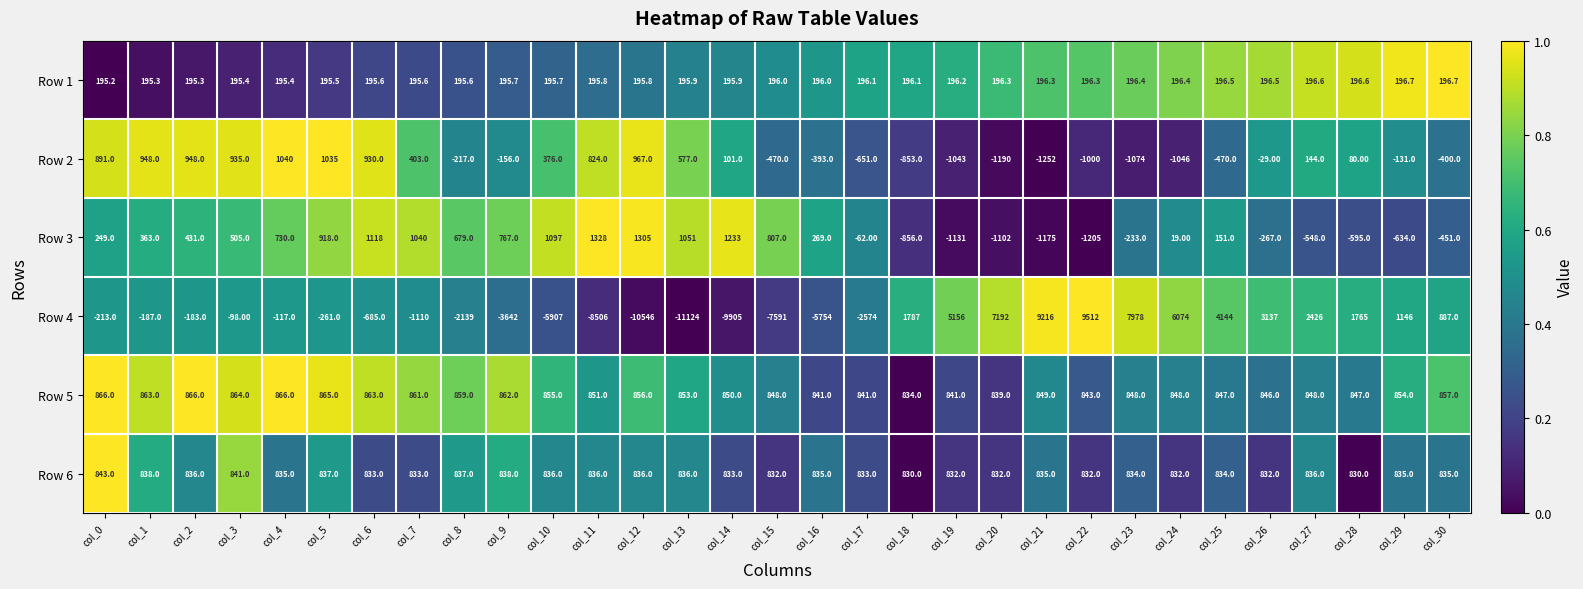

Rank the series at col_19 from highest to lowest value.

Row 4, Row 5, Row 6, Row 1, Row 2, Row 3